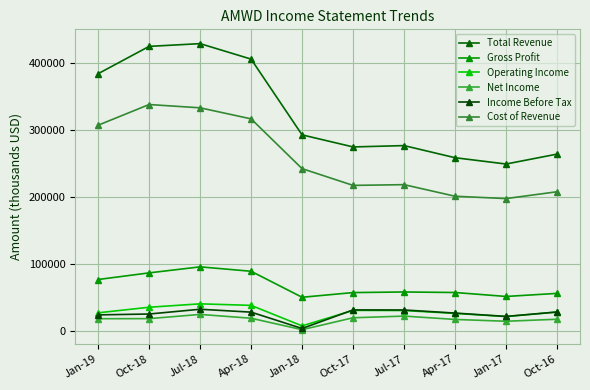

How many lines are shown in the chart?

6